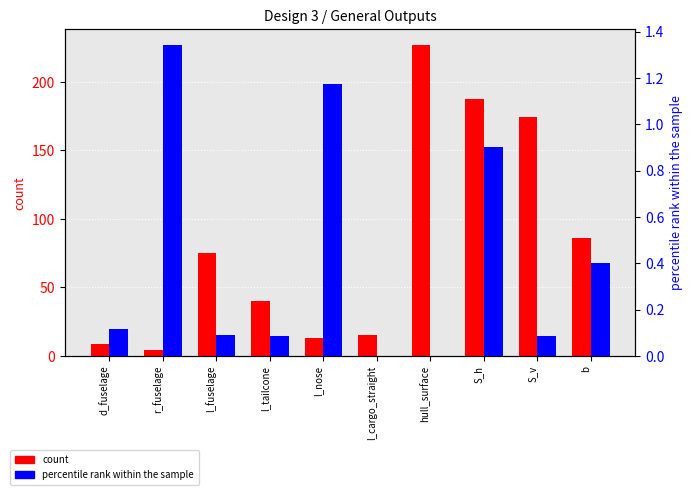

Which has a higher value, b or S_v?

S_v